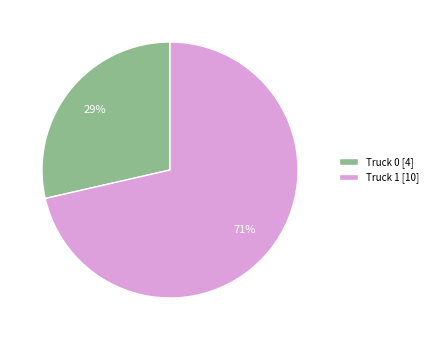

Count the number of slices in the pie.

2